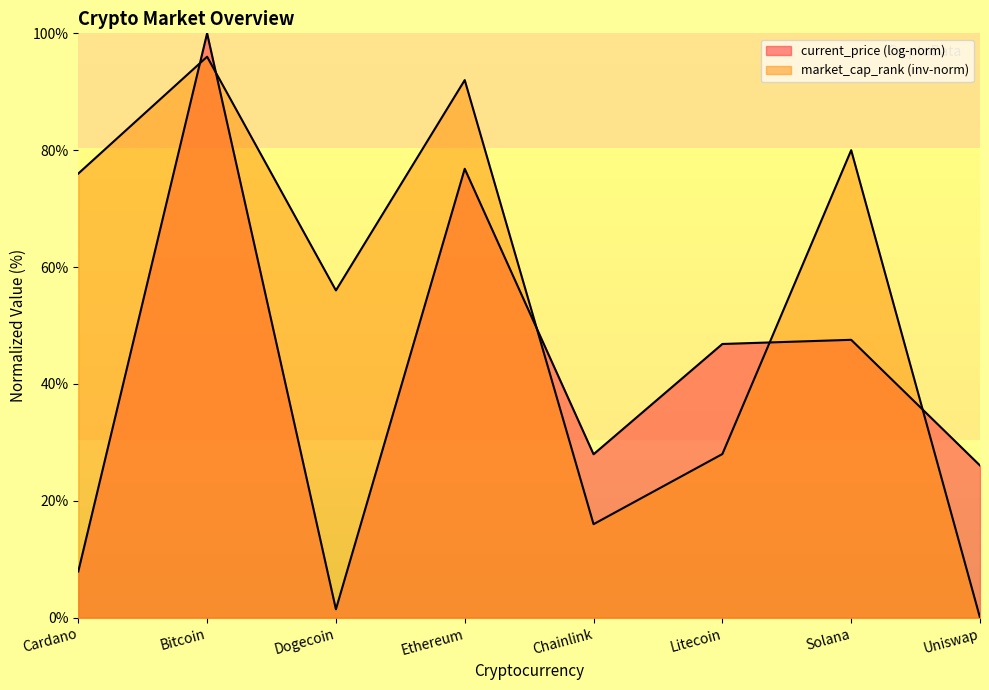

Rank the categories by value from highest to lowest.

Bitcoin, Ethereum, Solana, Cardano, Dogecoin, Litecoin, Chainlink, Uniswap